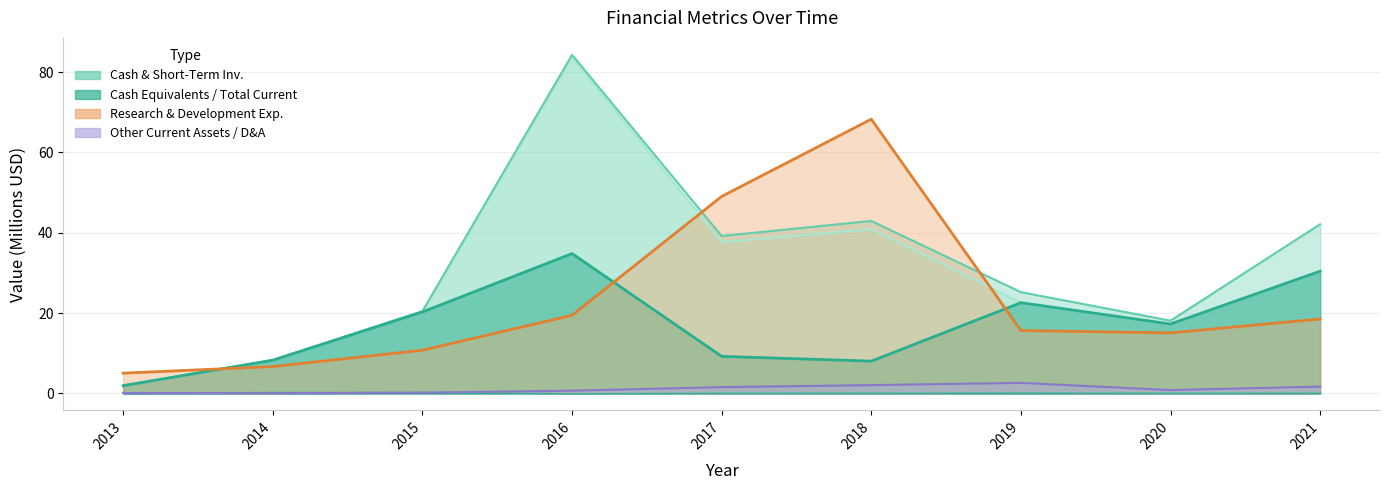

What is the value of the Cash and Short-Term Investments point at the 1st from the left?

1.9